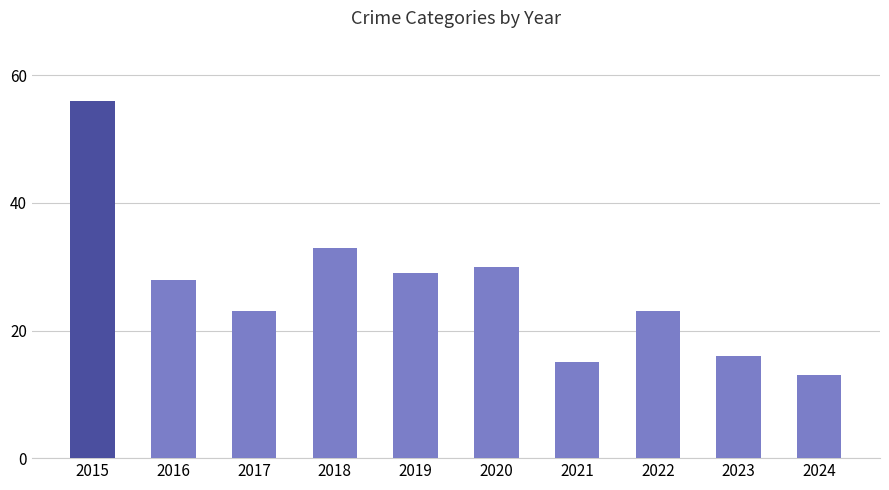

What is the approximate value at 2018, to the nearest 10?

30